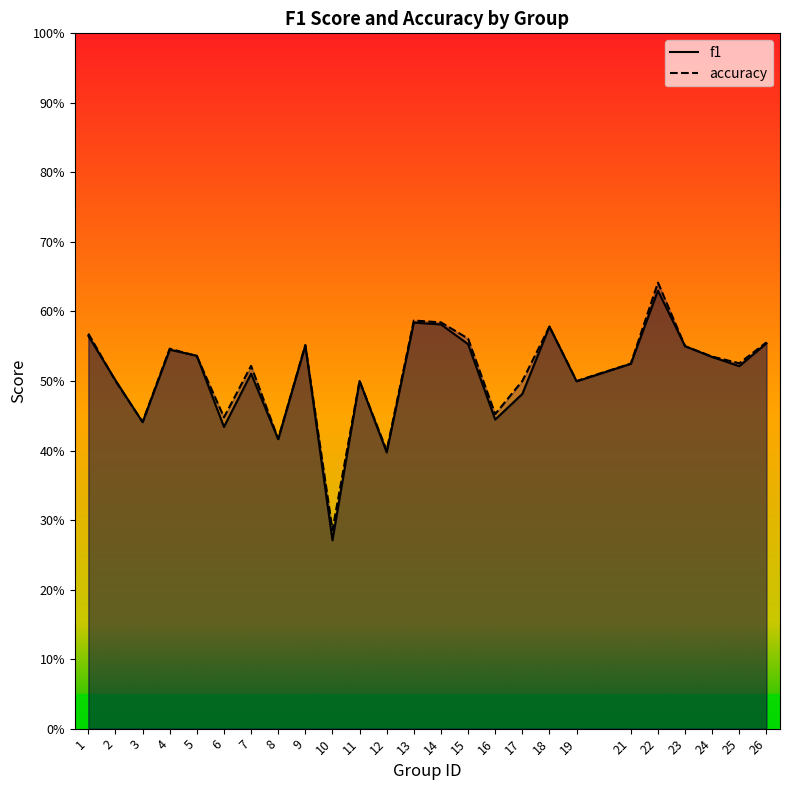

What is the greatest value displayed?

0.6